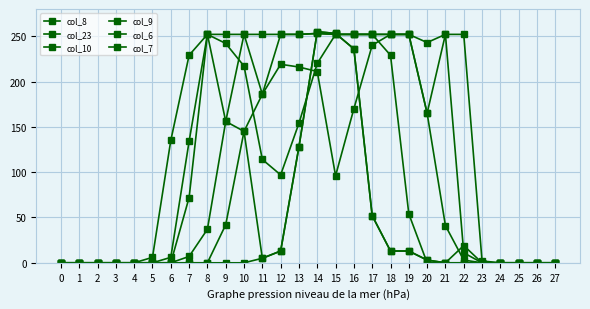

How many values in the col_8 series are below 96?

14